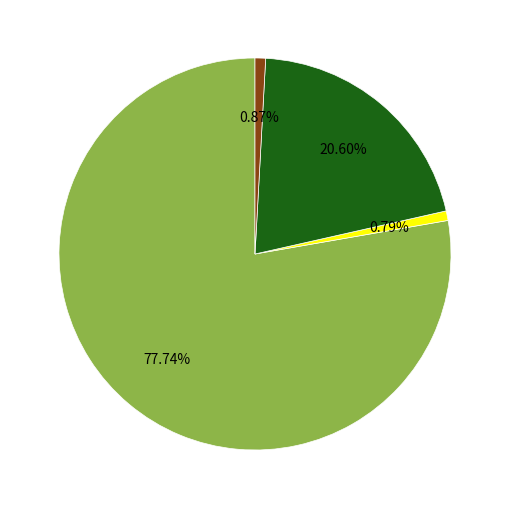

Does any single category account for the majority?

Yes